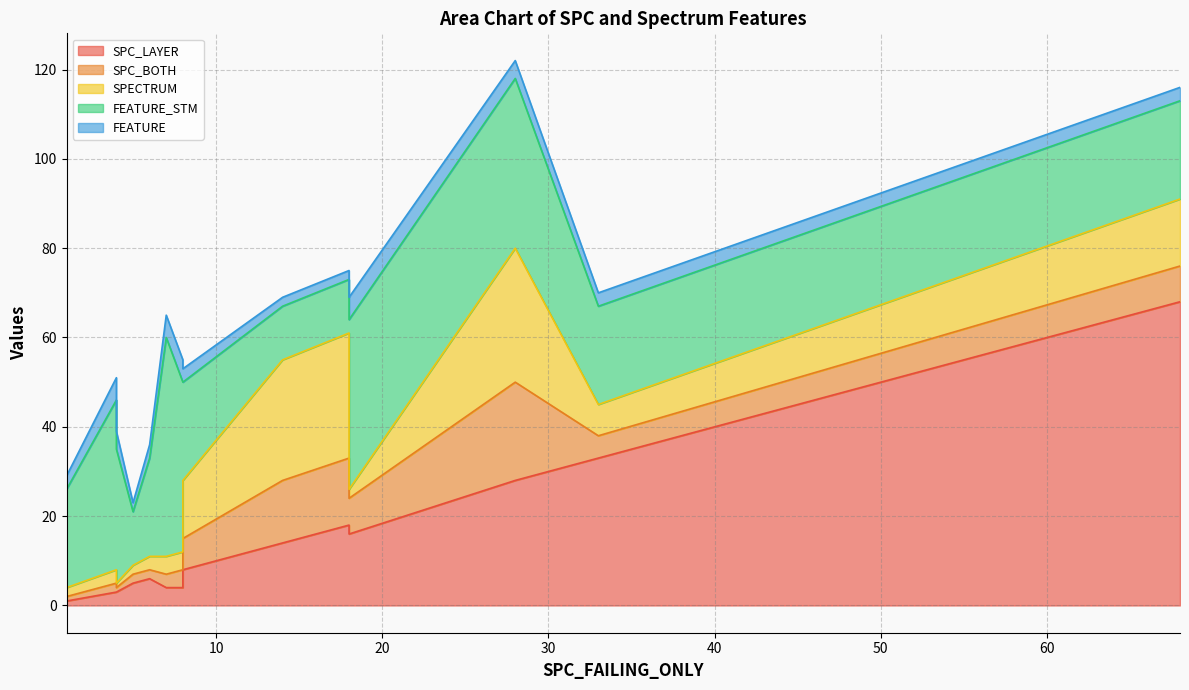

Rank the categories by SPC_LAYER value from lowest to highest.

5, 10, 7, 14, 0, 3, 1, 11, 9, 2, 6, 8, 4, 13, 12